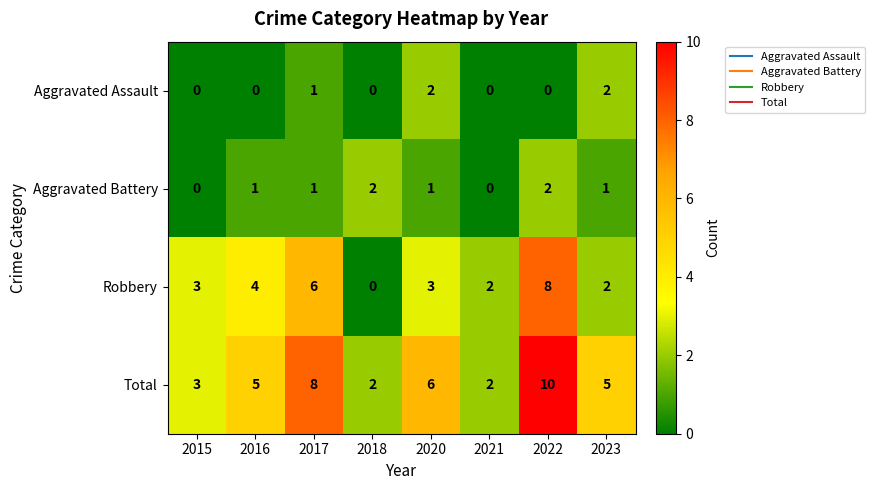

What value does the Robbery series have at 2020?

3